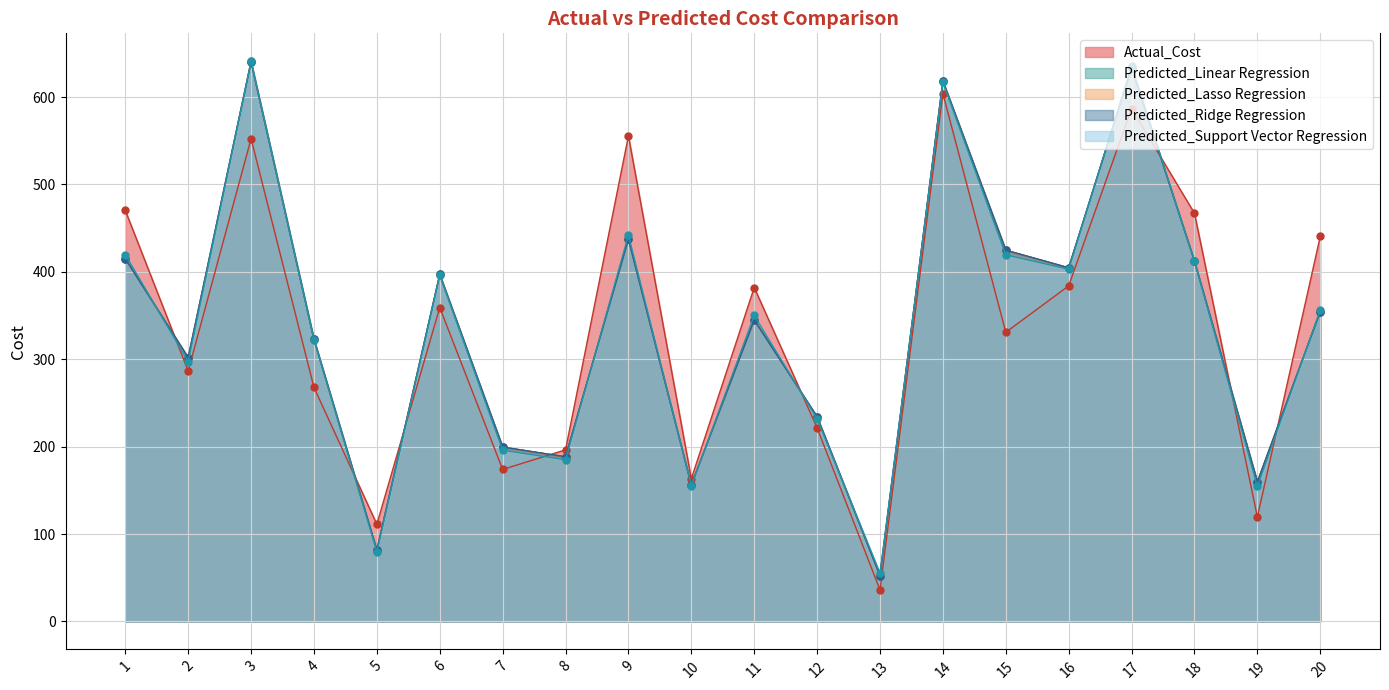

Is the value of Actual_Cost at 15 greater than the value of Predicted_Linear Regression at 4?

Yes